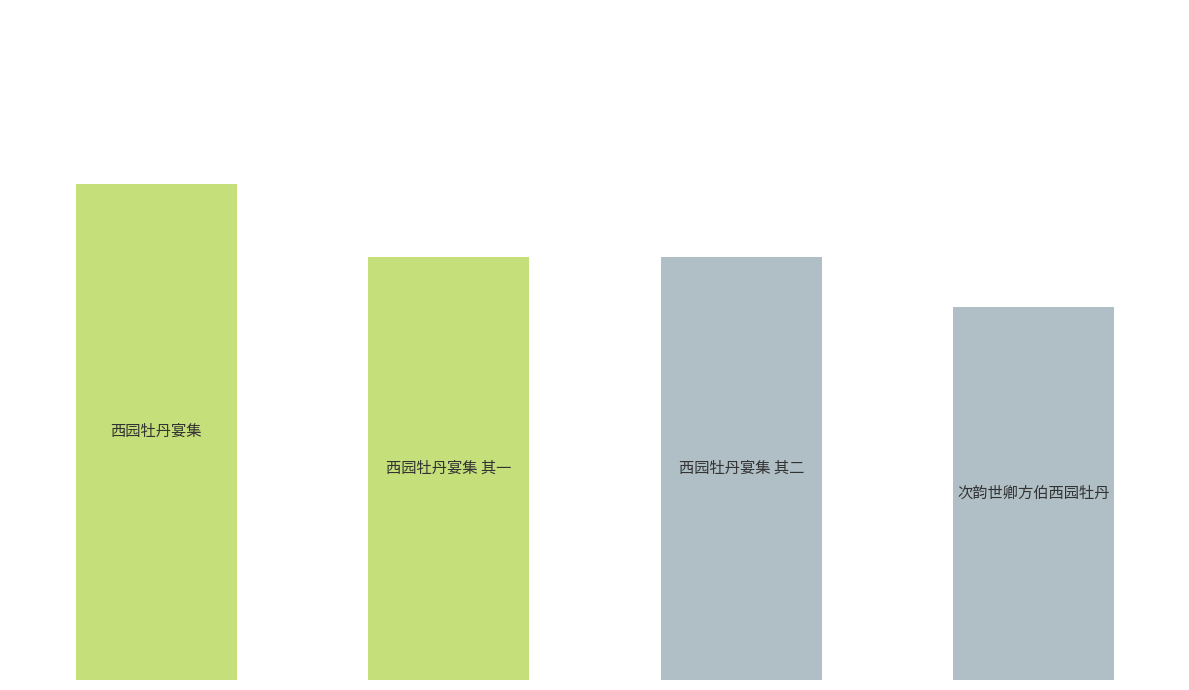

Are the bars horizontal?

No